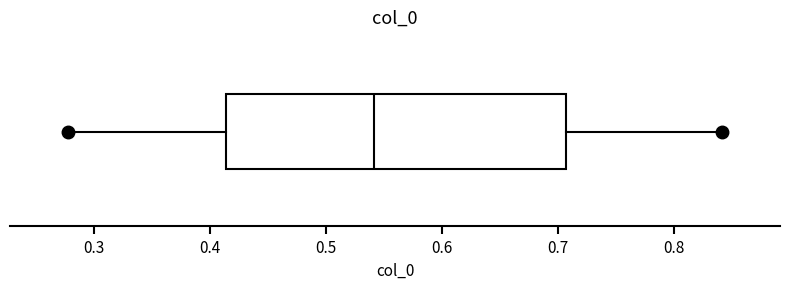

Transcribe this box plot: give where the median line is, the range the box spans, and where the two whiskers end, as read against the x-axis. The values are not printed on the chart, so give them approximately, as read against the axis.

median 0.54, box 0.41 to 0.71, whiskers 0.28 to 0.84